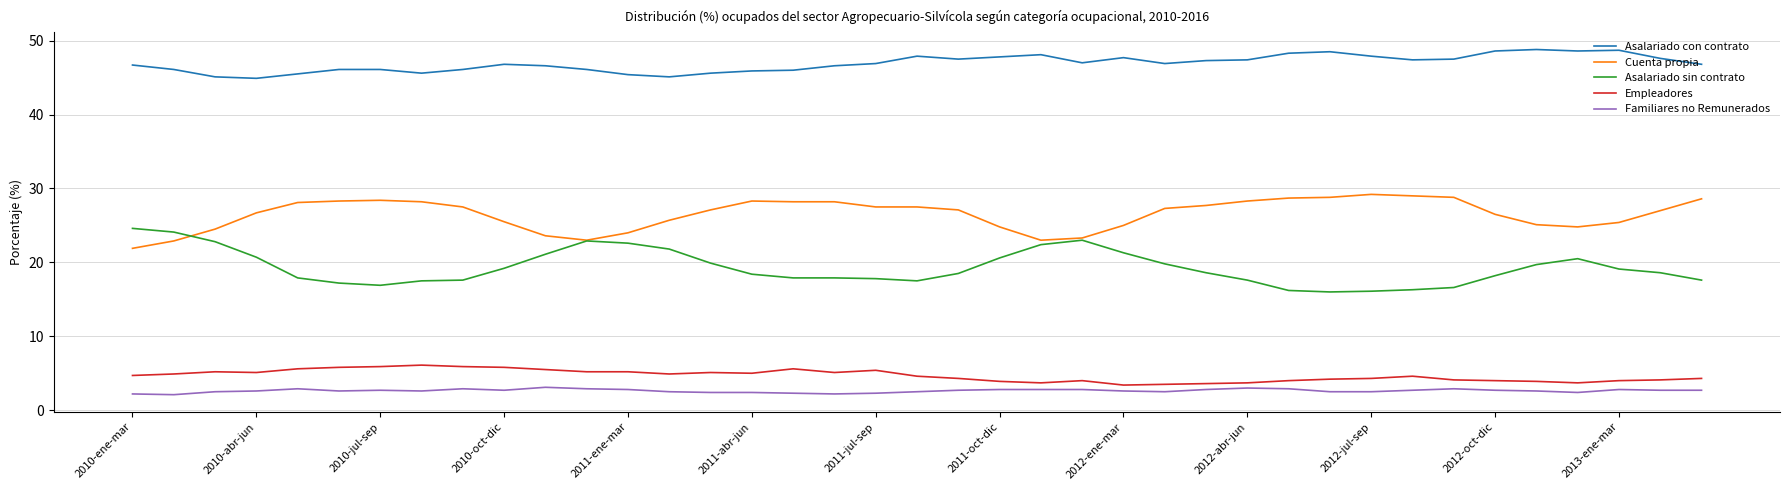

True or false: Familiares no Remunerados and Cuenta propia cross at least once.

False